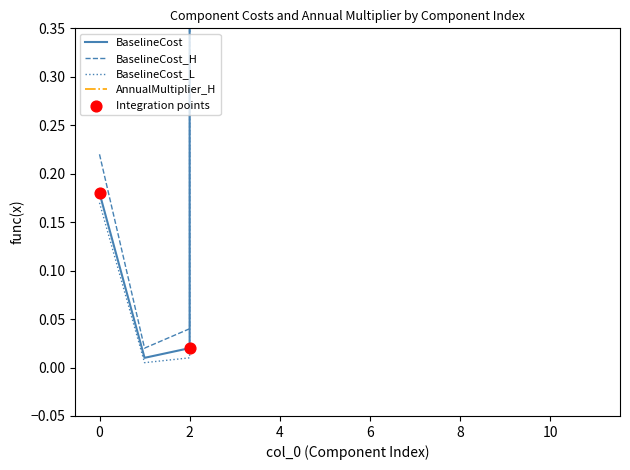

What are all the series names shown in the legend?

BaselineCost, BaselineCost_H, BaselineCost_L, AnnualMultiplier_H